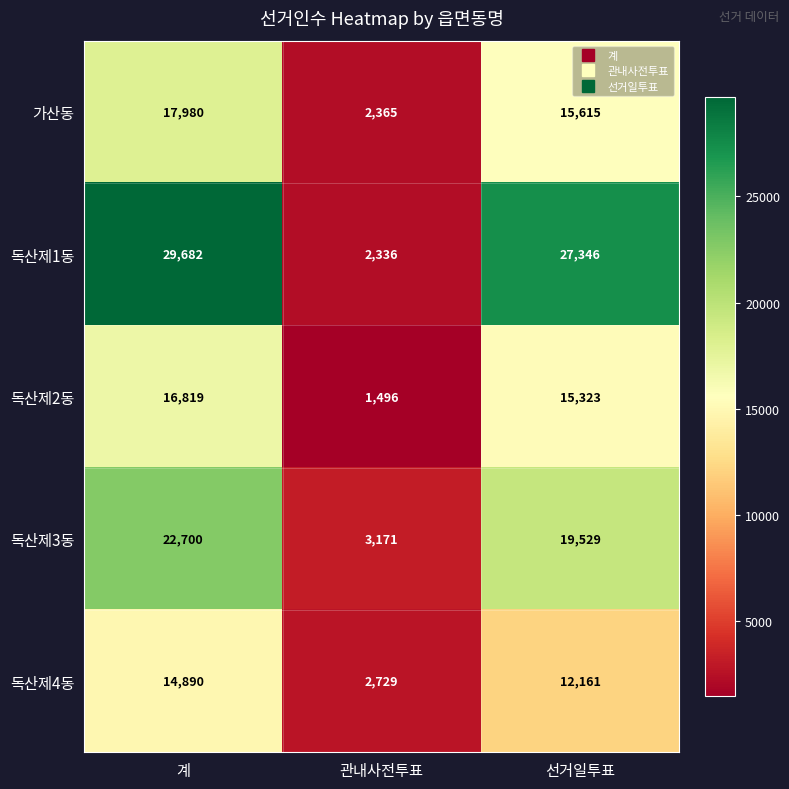

At which label does 독산제2동 first exceed 15323?

계